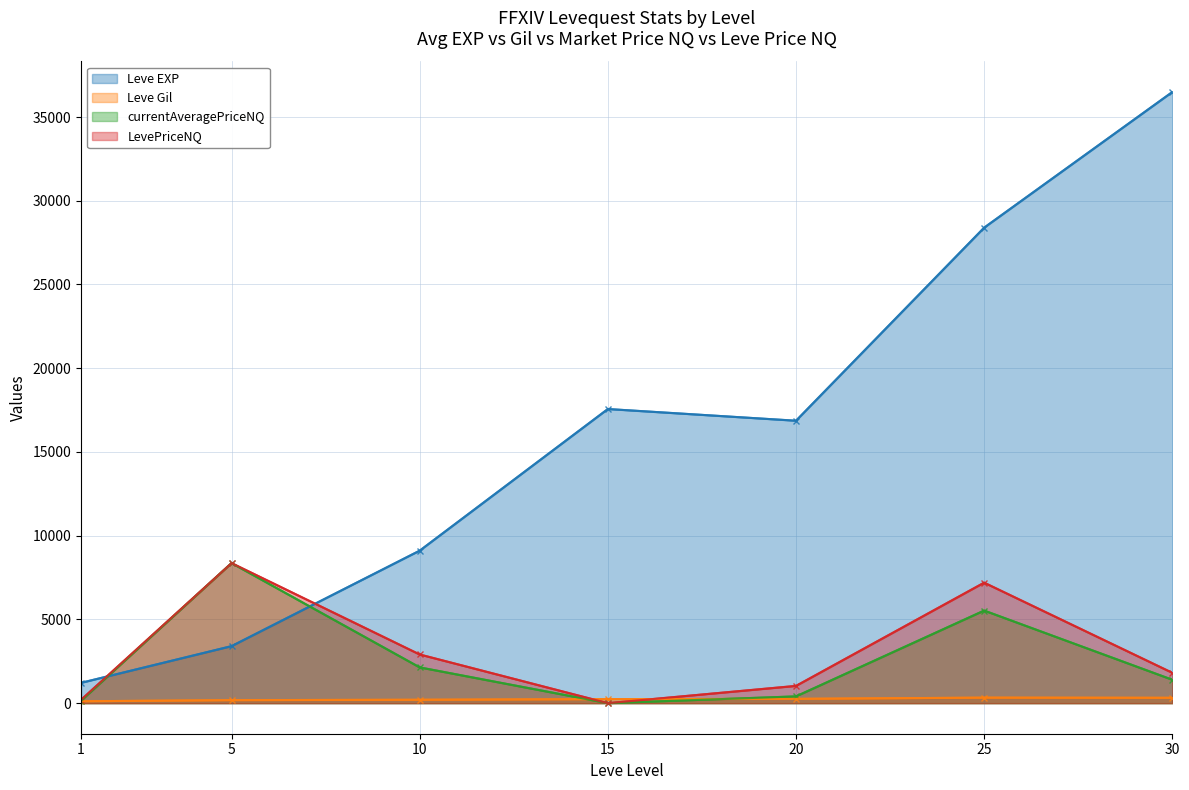

True or false: currentAveragePriceNQ has more than 2 points higher than both neighbors.

False